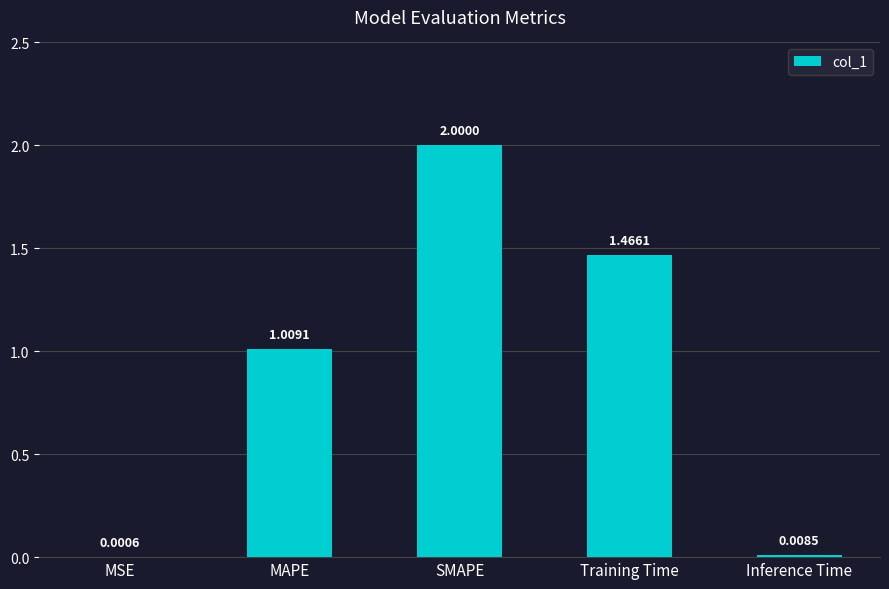

Count the number of categories in the chart.

5